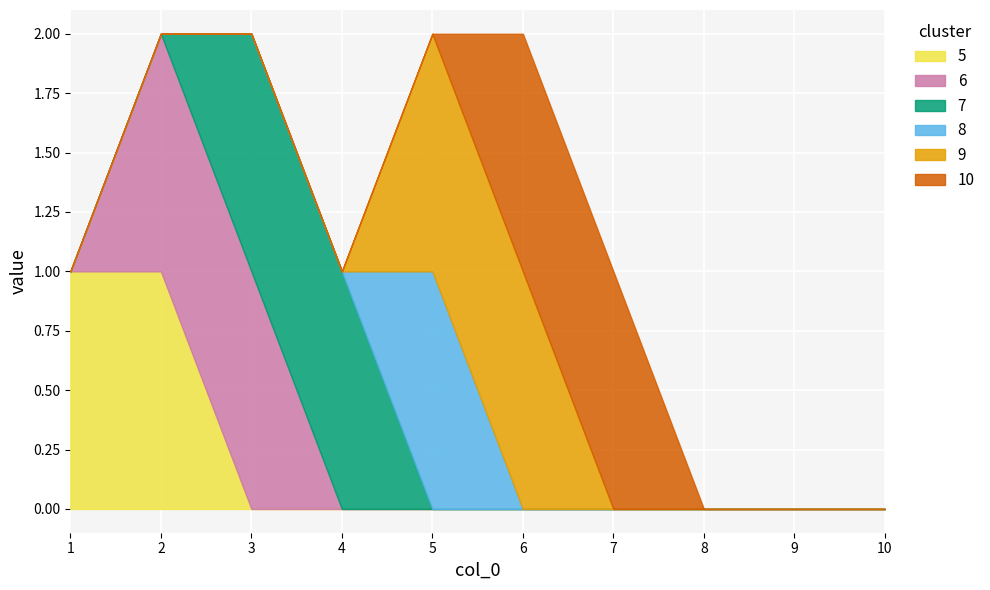

At which category does 8 reach its first local peak?

5